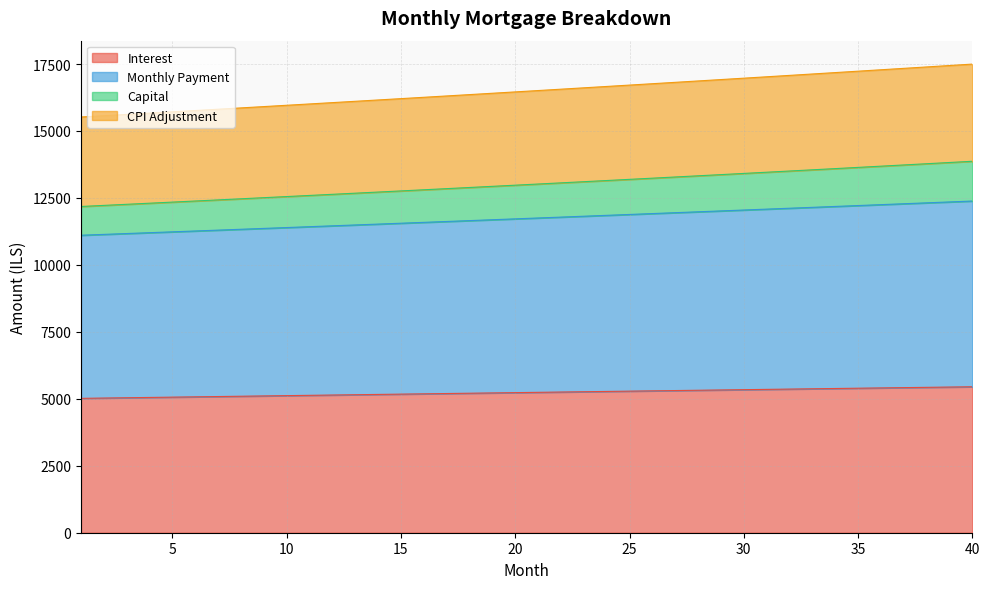

What is the difference between the maximum and minimum values in the Interest series?

432.7